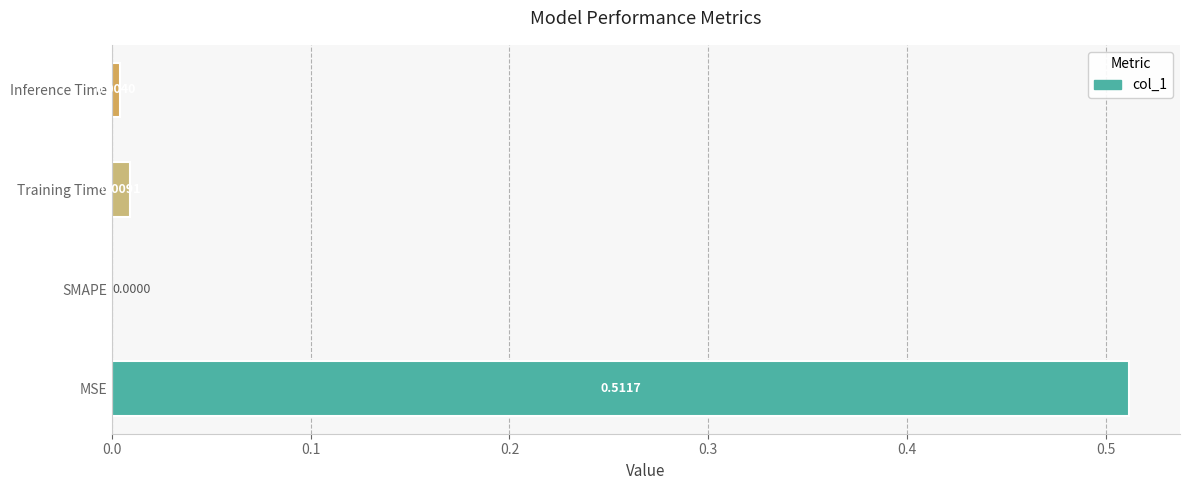

What is the change in value from MSE to SMAPE?

-0.5